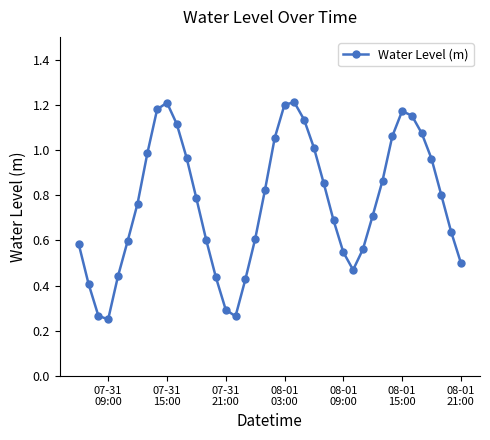

How many points are lower than both their immediate neighbors (excluding endpoints)?

3